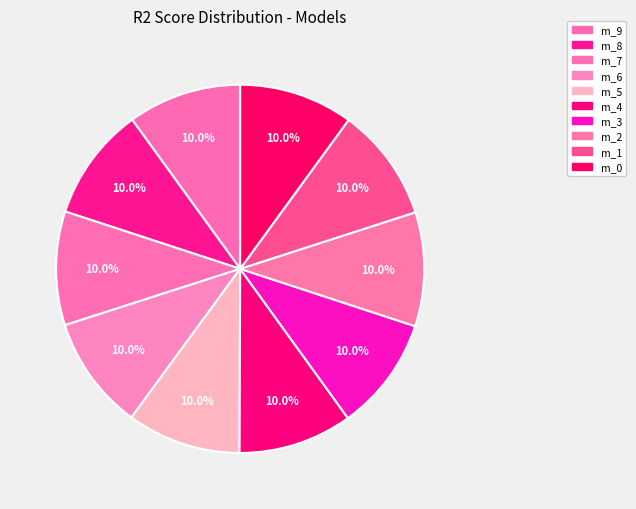

Count the number of slices in the pie.

10